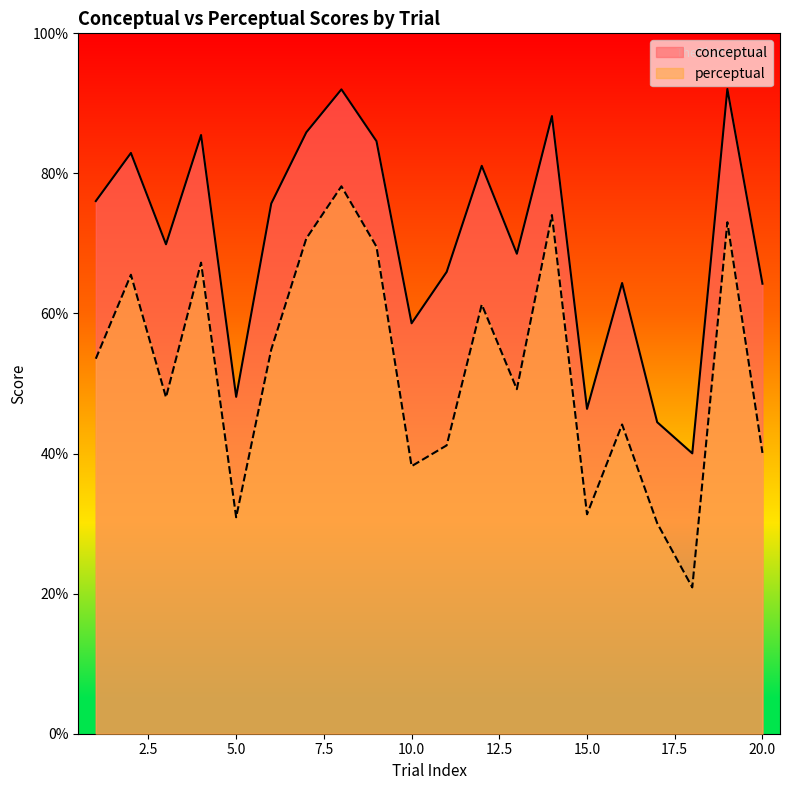

Is the value of conceptual at 19 greater than the value of perceptual at 13?

Yes